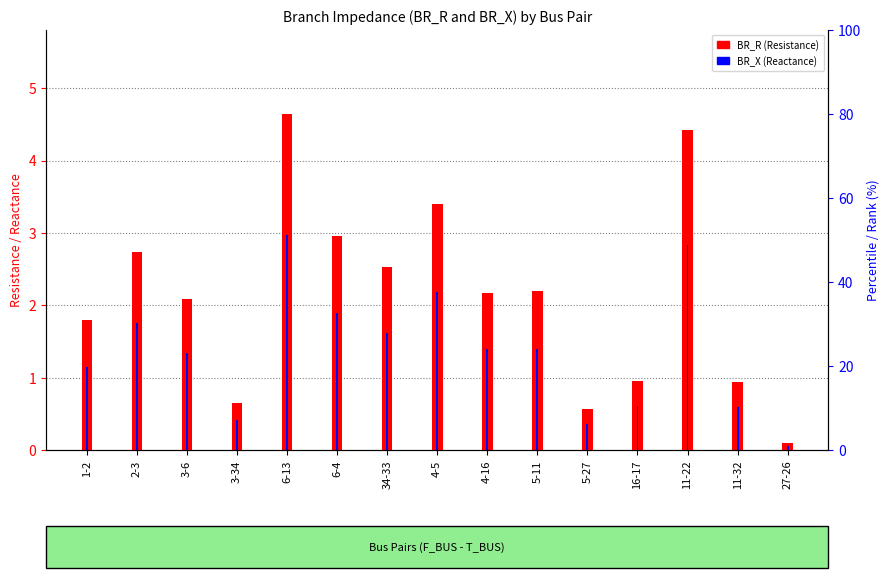

Is the value of BR_X at 27-26 greater than the value of BR_R at 4-16?

No